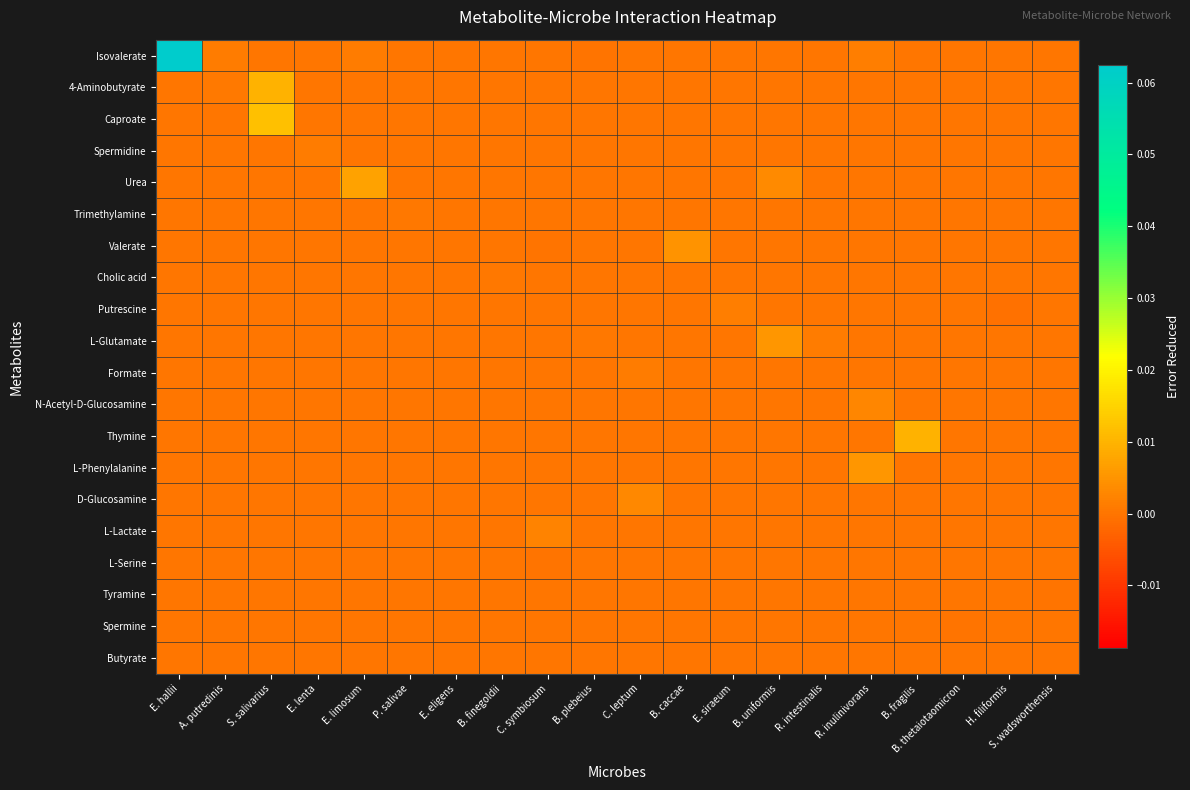

List the series in order of their peak value, lowest first.

L-Serine, Tyramine, Spermine, Butyrate, Trimethylamine, Cholic acid, Formate, Spermidine, Putrescine, L-Lactate, N-Acetyl-D-Glucosamine, D-Glucosamine, Valerate, L-Phenylalanine, L-Glutamate, Urea, 4-Aminobutyrate, Thymine, Caproate, Isovalerate